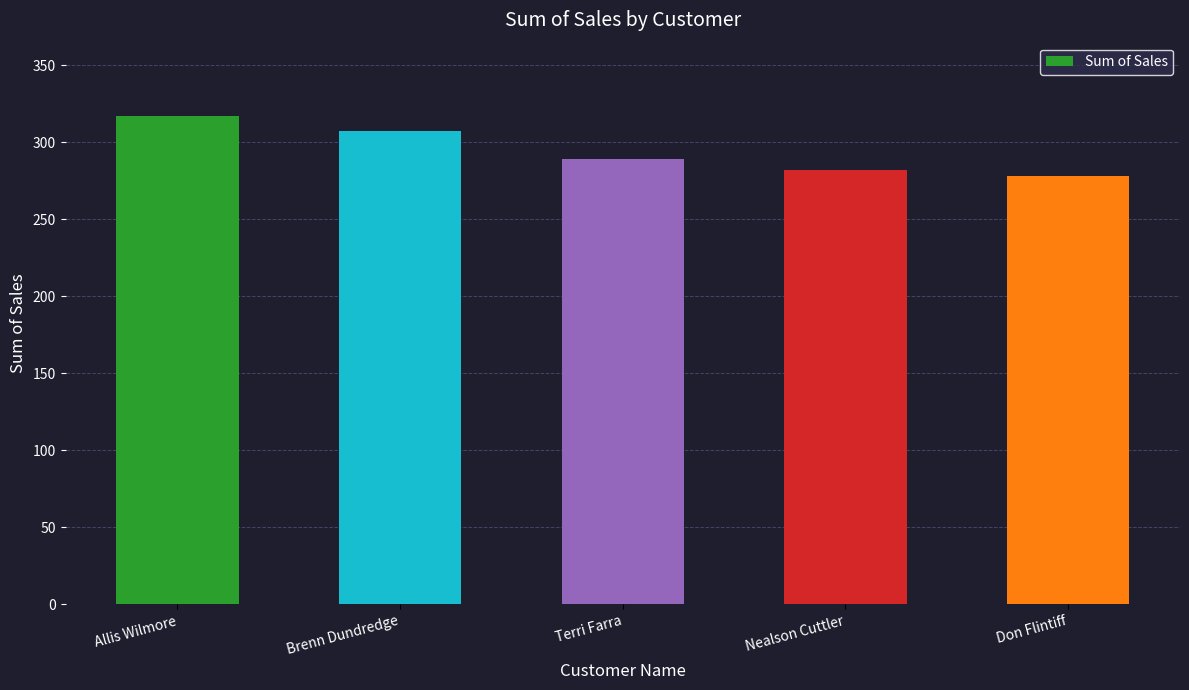

What is the smallest value displayed?

278.0